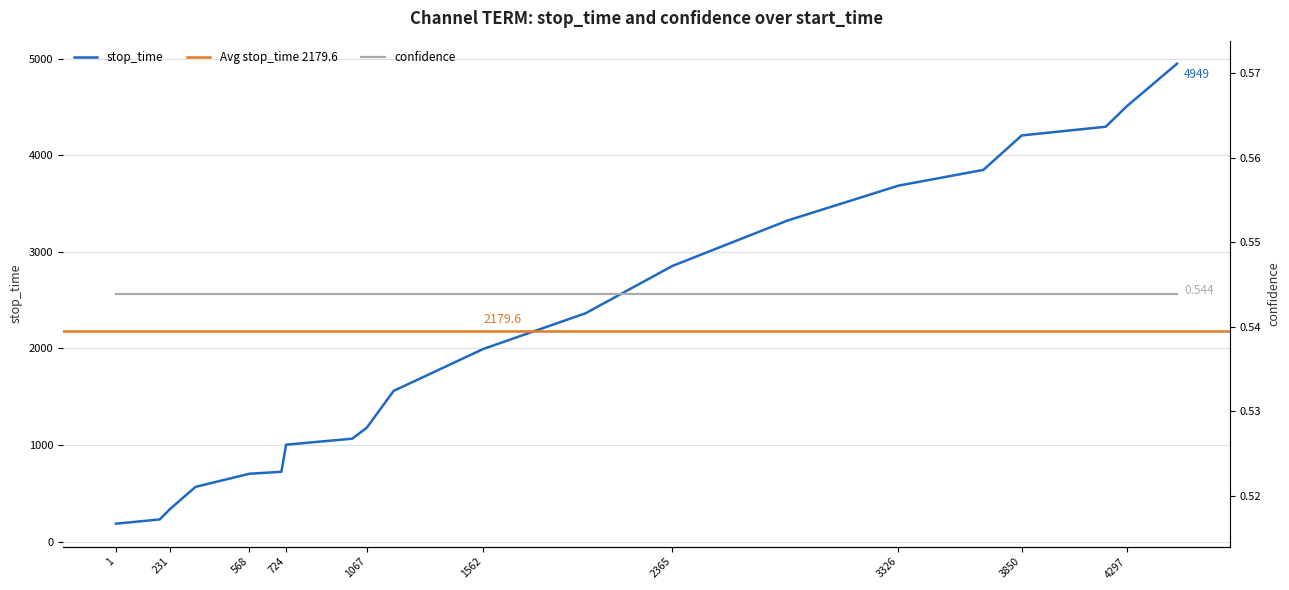

What is the greatest value displayed?

4949